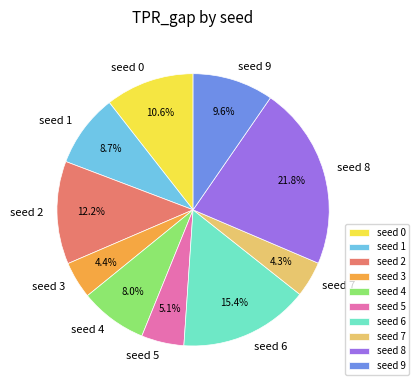

Between seed 5 and seed 2, which is larger?

seed 2